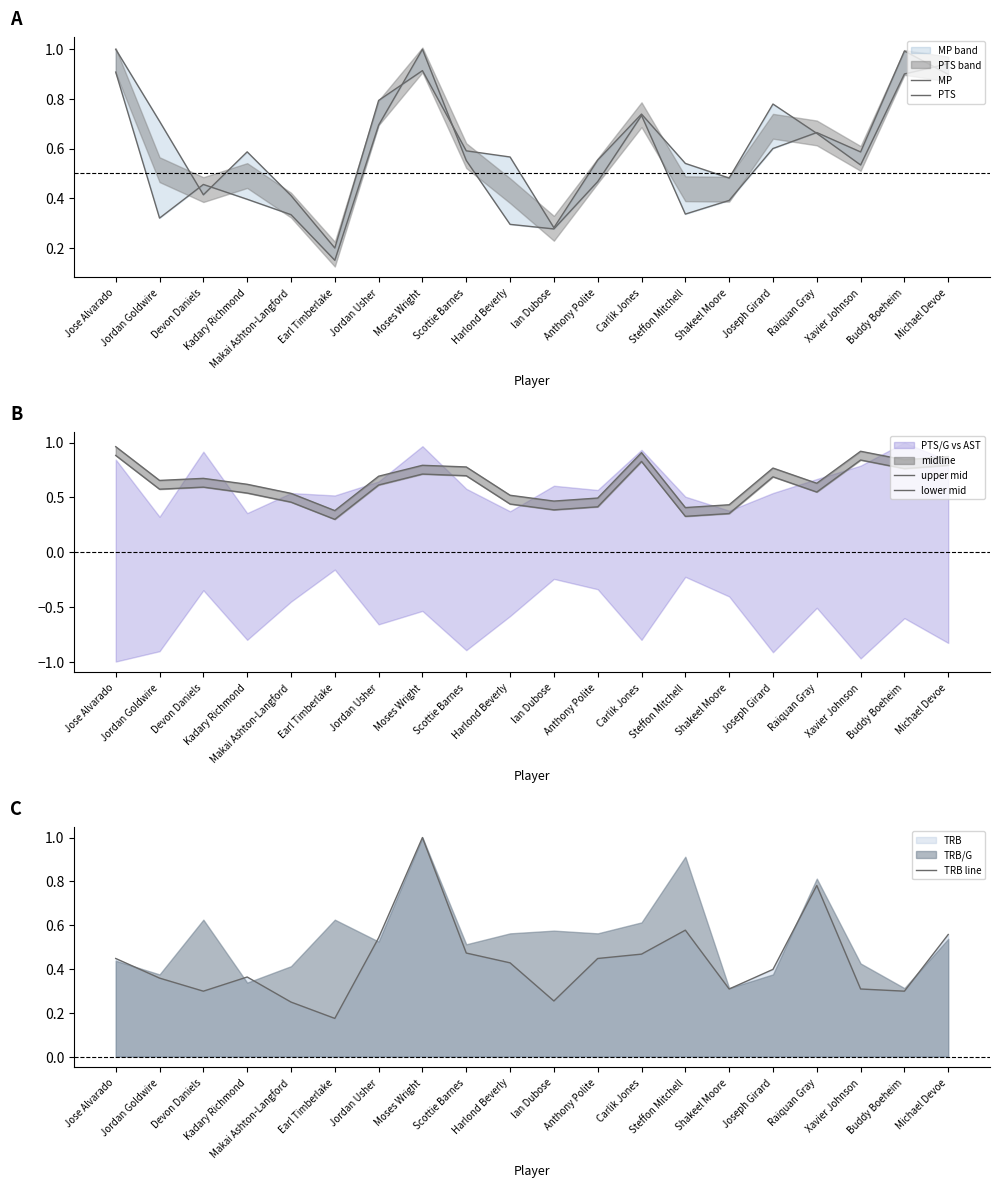

At which category does the chart reach its peak across all series?

Jose Alvarado